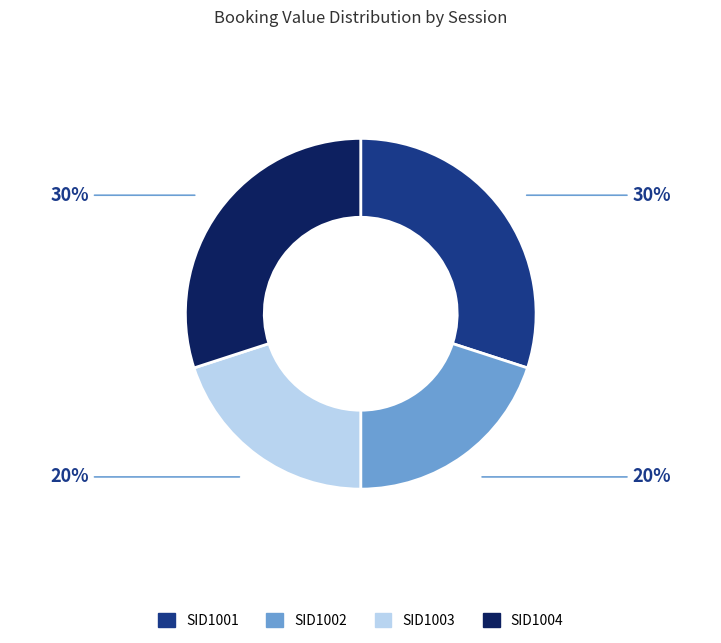

To the nearest percent, what percentage of the pie is SID1004?

30%